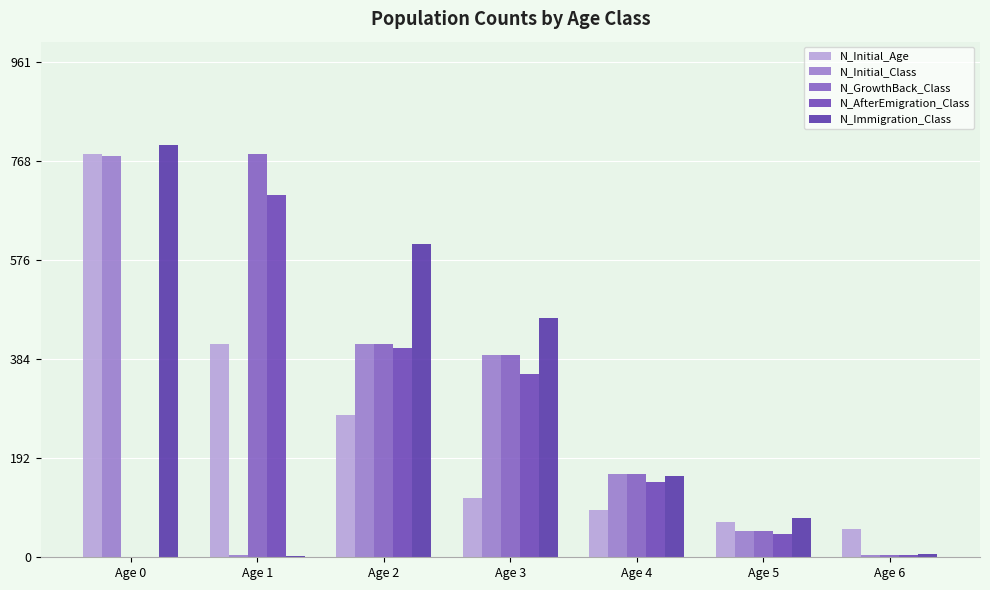

Reading right to left, list all the values displayed in this chart.

N_Initial_Age: Age 6=55	Age 5=69	Age 4=92	Age 3=116	Age 2=277	Age 1=415	Age 0=784
N_Initial_Class: Age 6=4	Age 5=51	Age 4=161	Age 3=393	Age 2=415	Age 1=5	Age 0=779
N_GrowthBack_Class: Age 6=4	Age 5=51	Age 4=161	Age 3=393	Age 2=415	Age 1=784	Age 0=0
N_AfterEmigration_Class: Age 6=4	Age 5=45	Age 4=146	Age 3=355	Age 2=407	Age 1=704	Age 0=0
N_Immigration_Class: Age 6=6	Age 5=77	Age 4=157	Age 3=465	Age 2=608	Age 1=2	Age 0=801